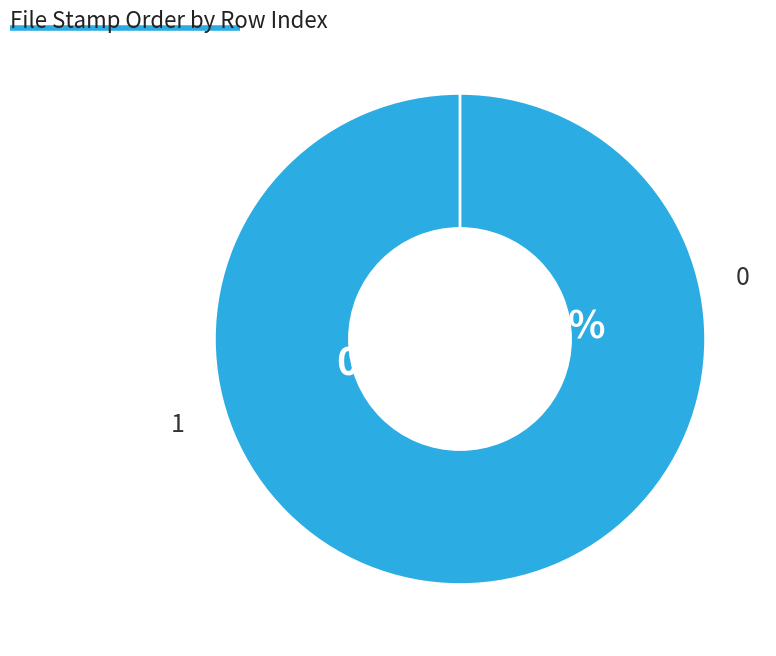

How many segments does this pie chart have?

2